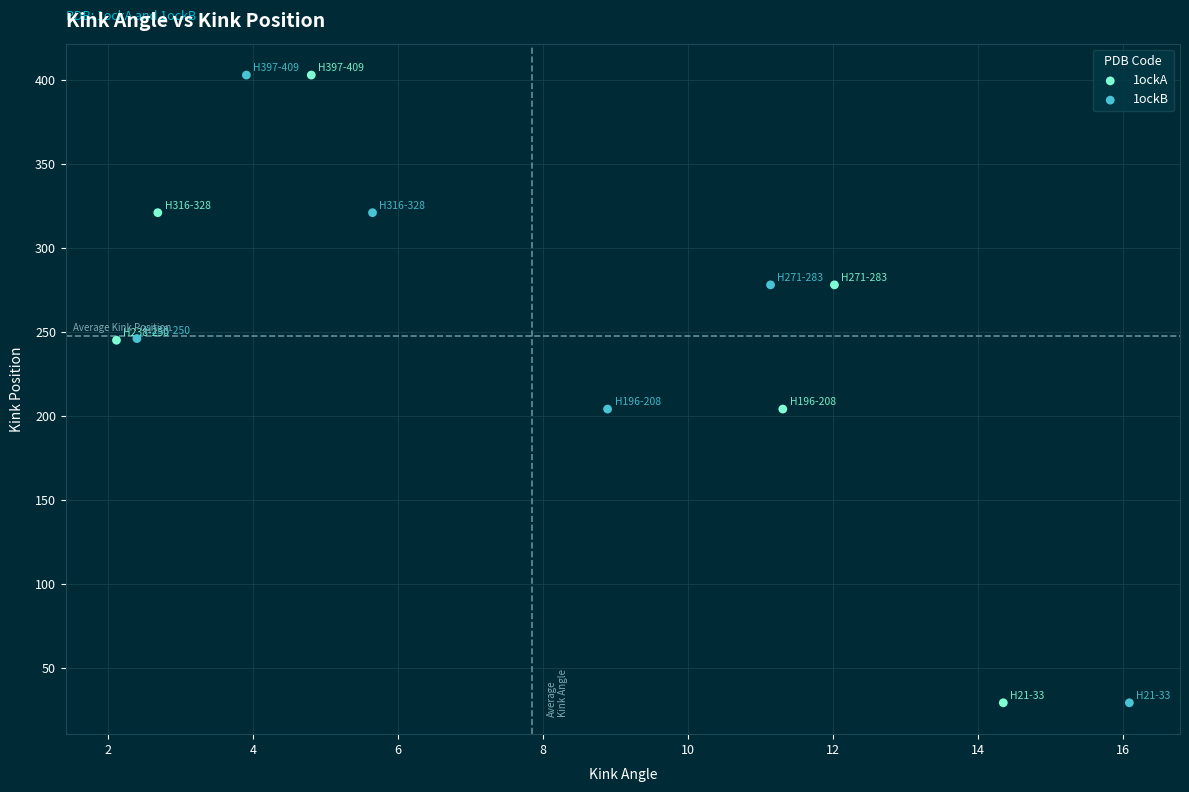

What are all the series names shown in the legend?

1ockA, 1ockB